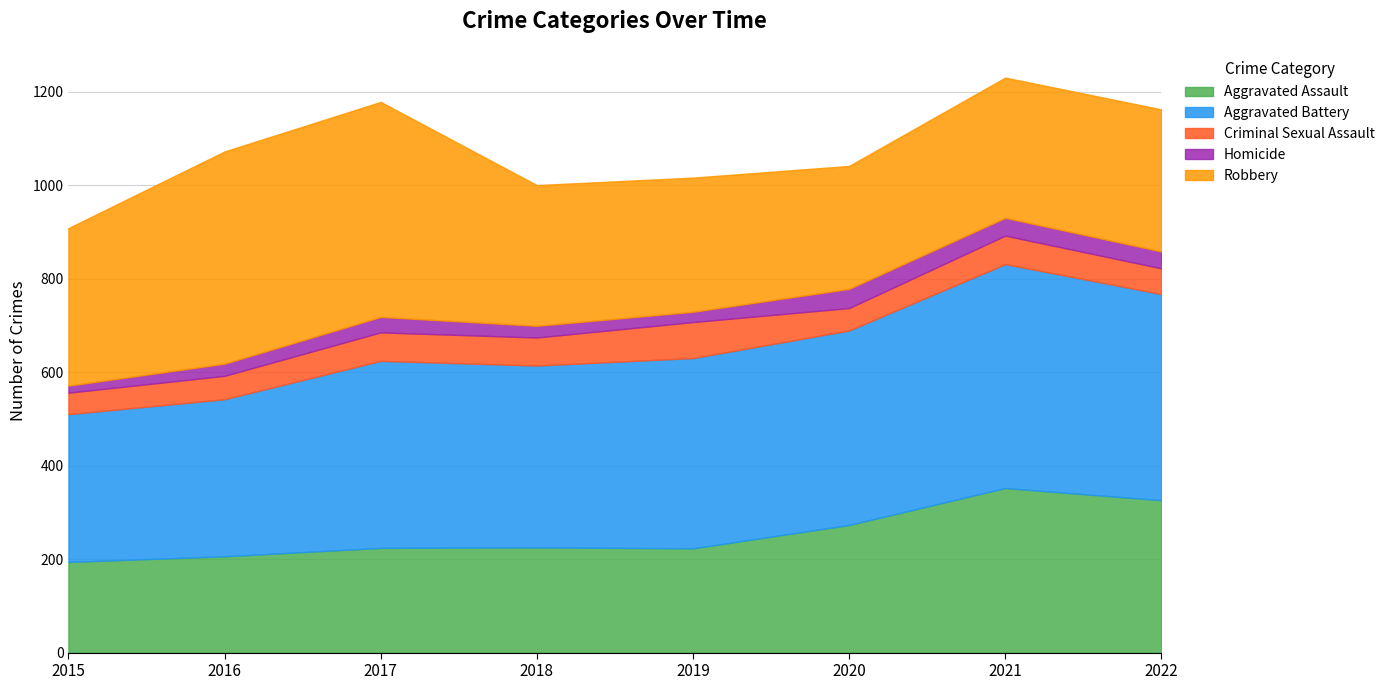

Rank the series by their maximum value, from lowest to highest.

Homicide, Criminal Sexual Assault, Aggravated Assault, Robbery, Aggravated Battery